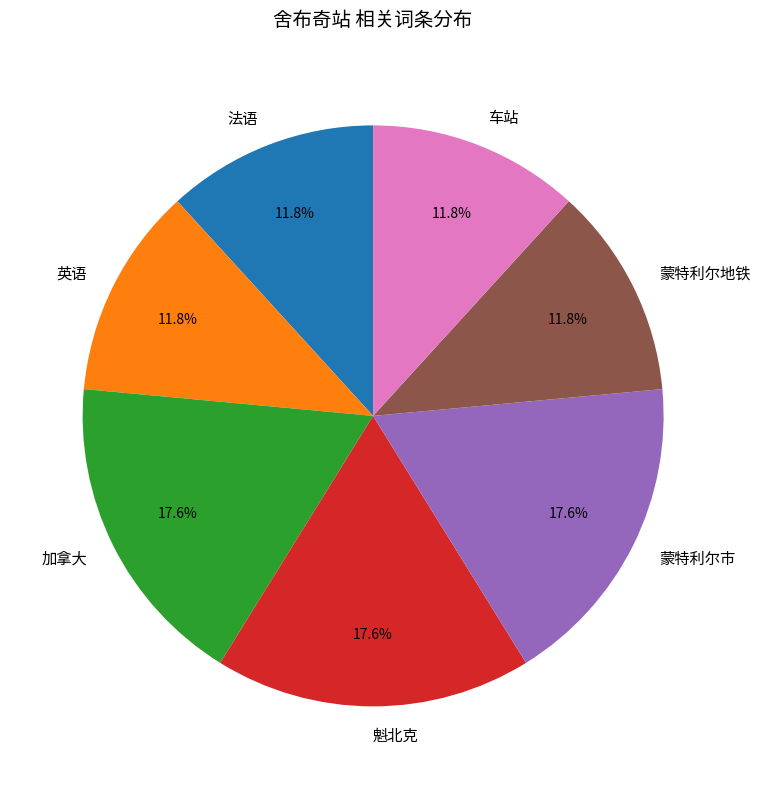

Do 英语 and 蒙特利尔地铁 together represent more than half of the pie?

No